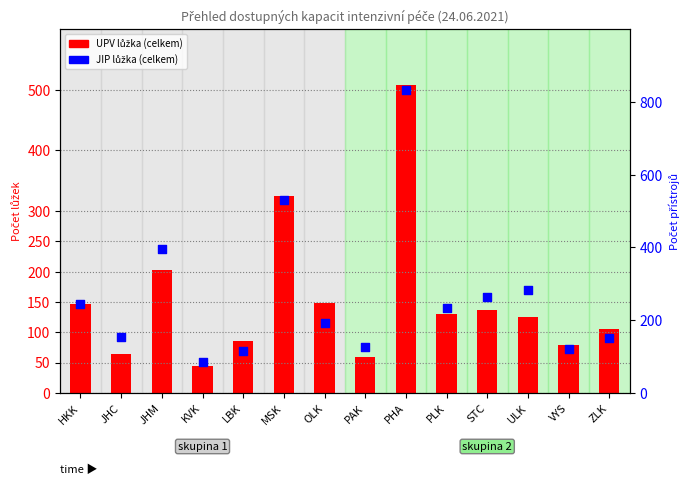

Which series has the largest Y range (max minus min)?

JIP lůžka (celkem)